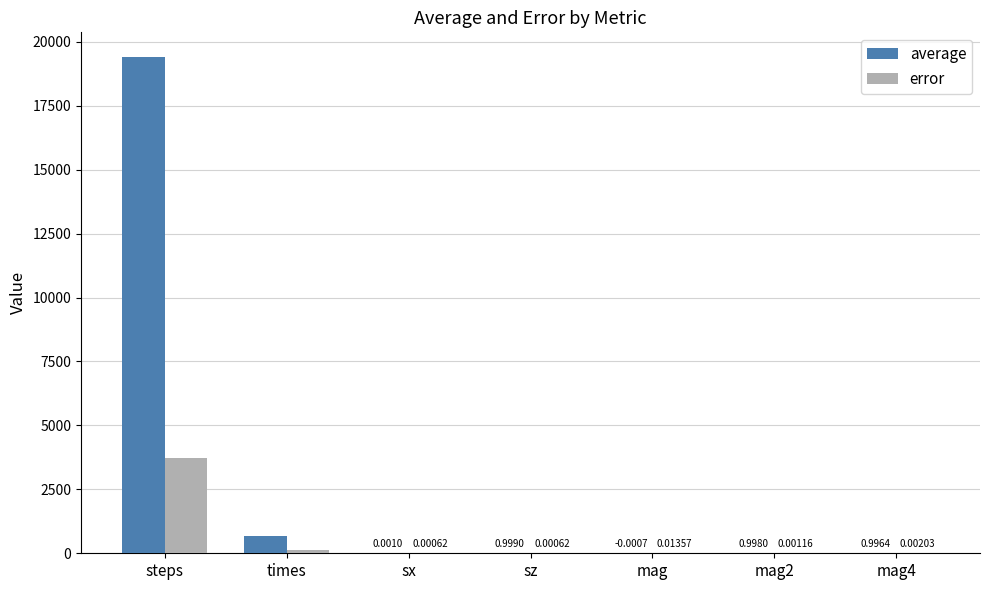

How many values in the average series exceed 0?

6